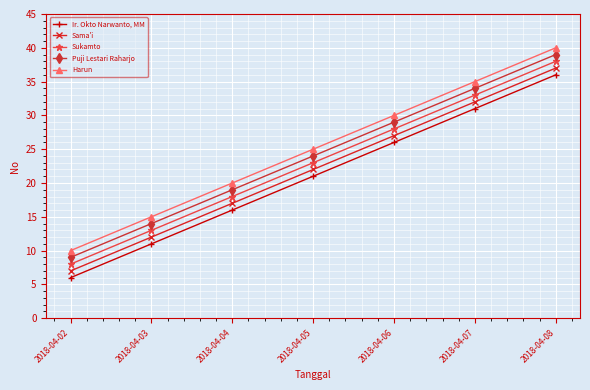

At how many categories does at least one series exceed 9?

7